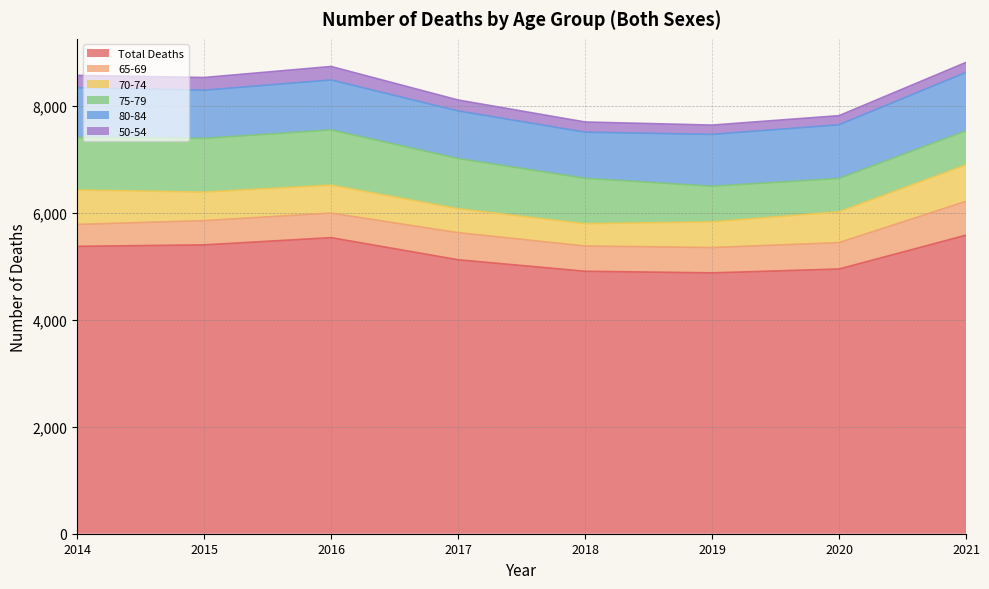

At which label is Total Deaths closest to 5226?

2017